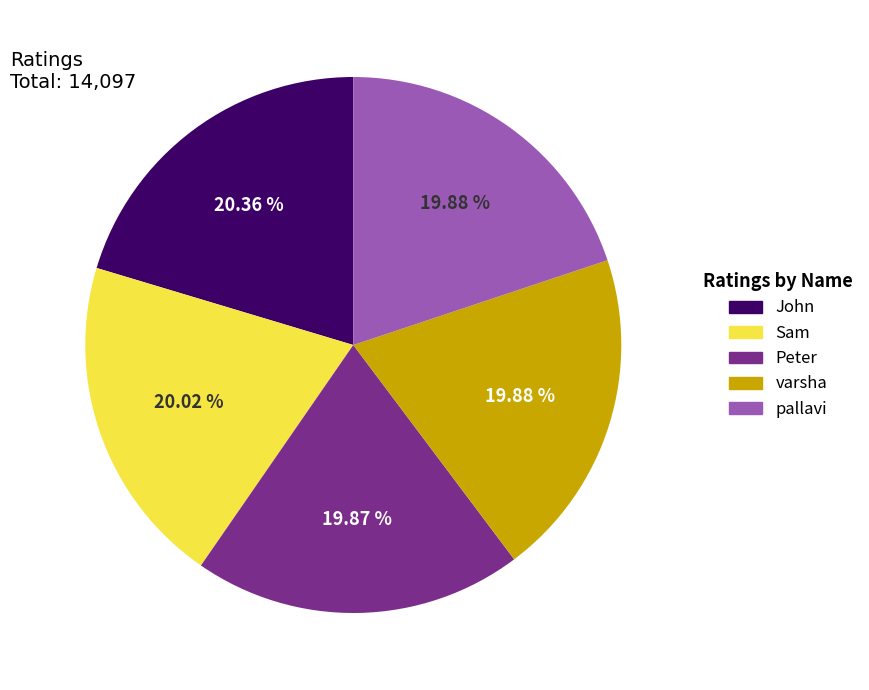

What is the ratio of the value at pallavi to the value at John?

1.0